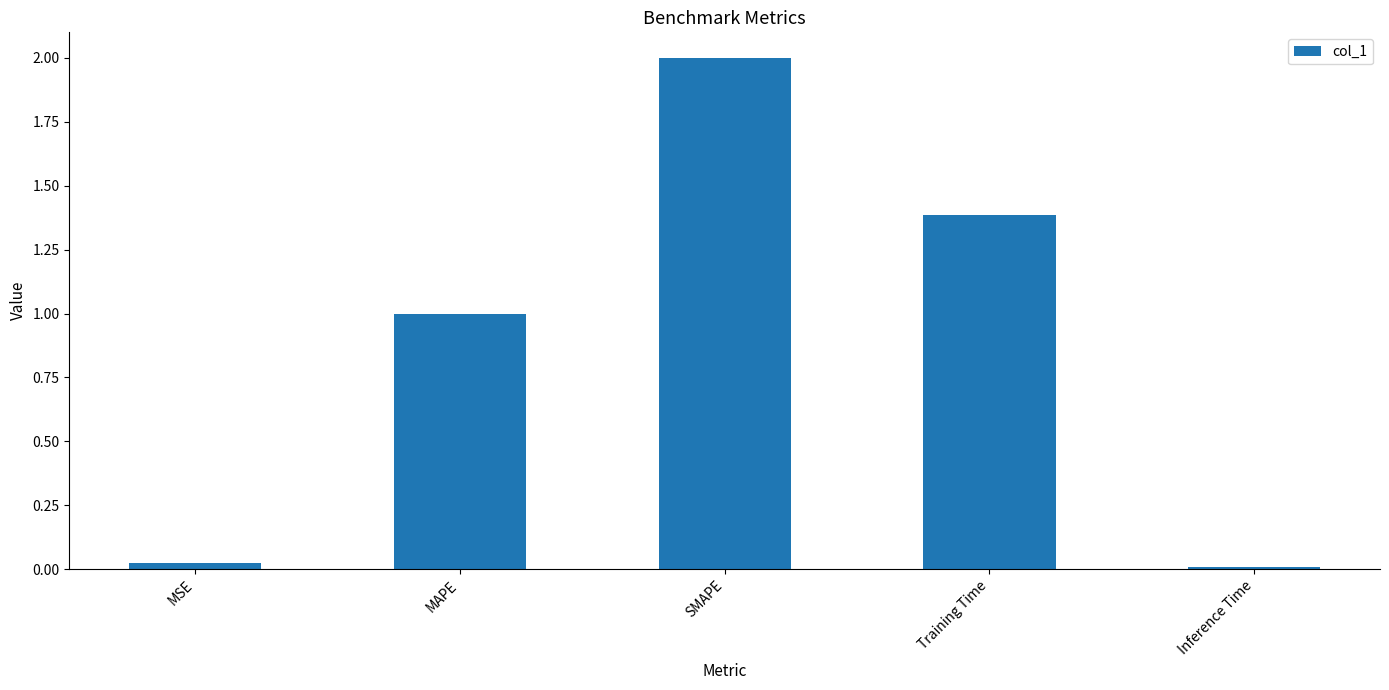

At which label is the value closest to 1?

MAPE